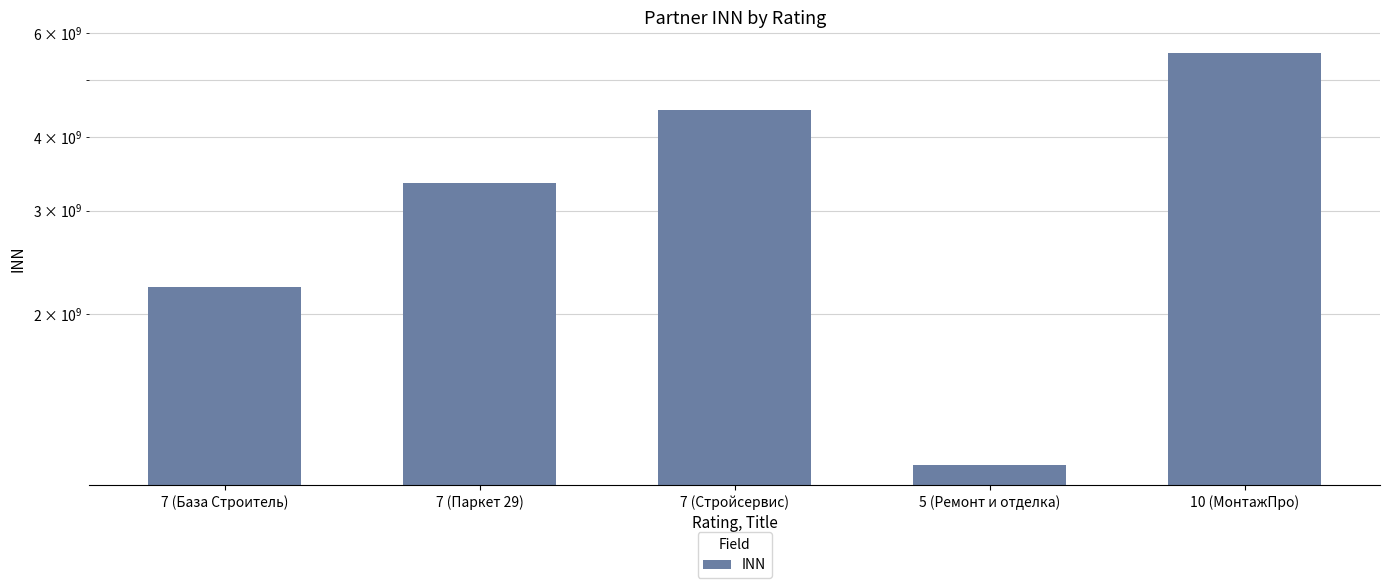

How many values exceed 3333888520?

2